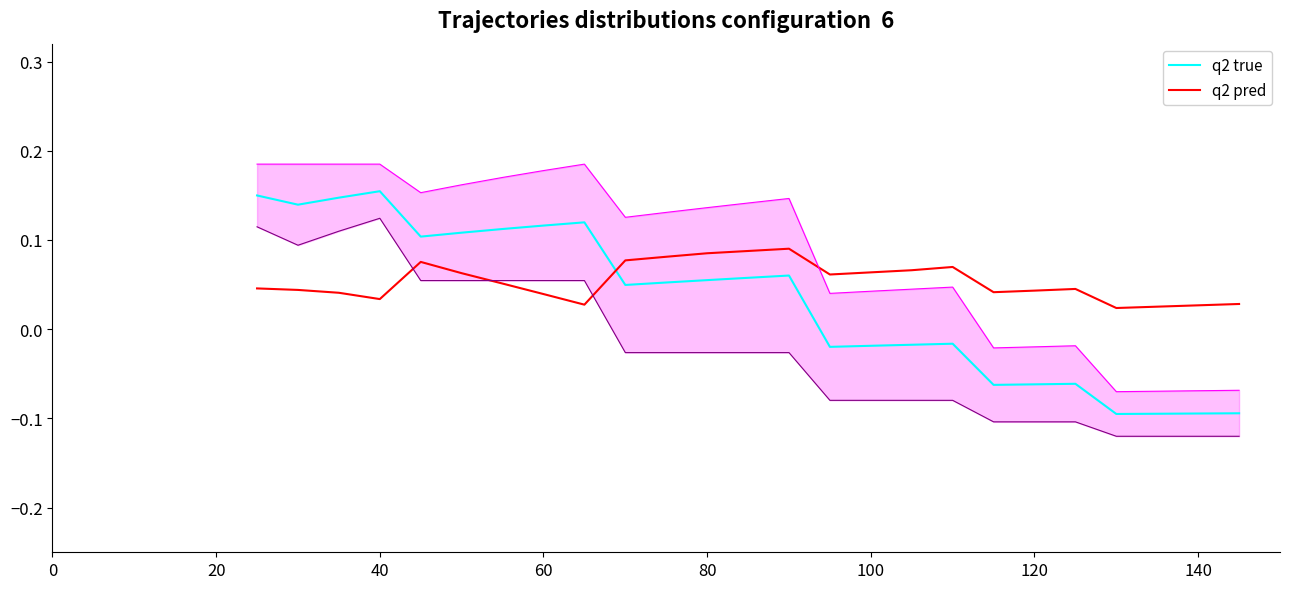

At how many categories does at least one series exceed 0?

25